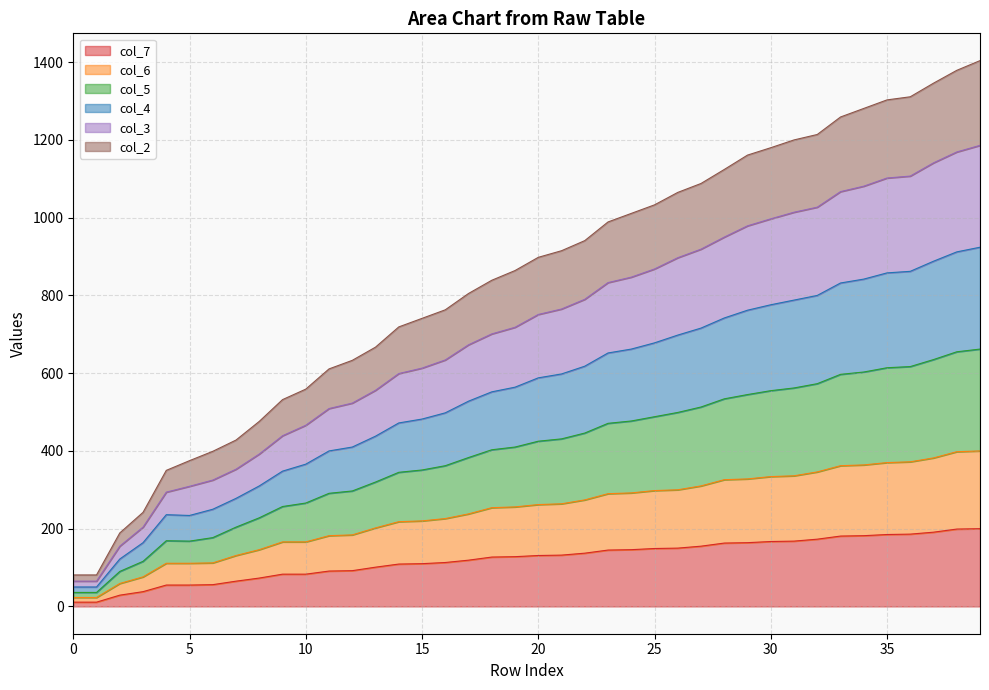

How many lines are shown in the chart?

6